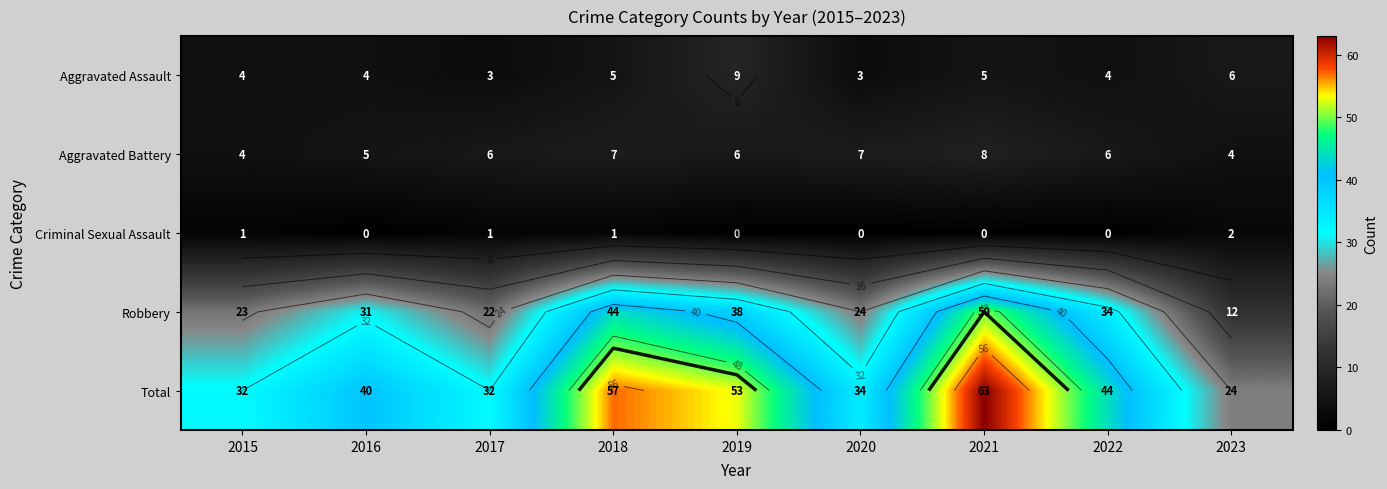

What value does the Aggravated Assault series have at 2016?

4